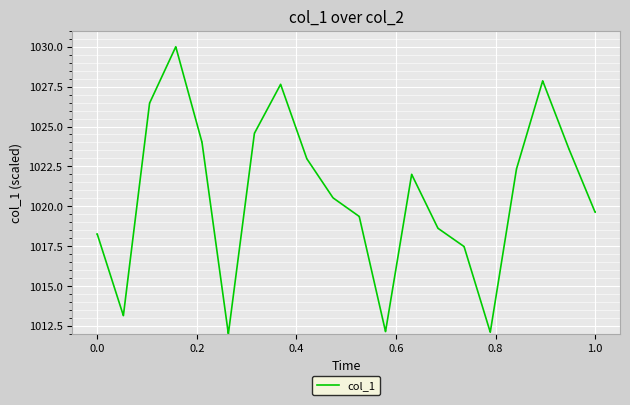

What is the difference between the maximum and minimum values?

18.0